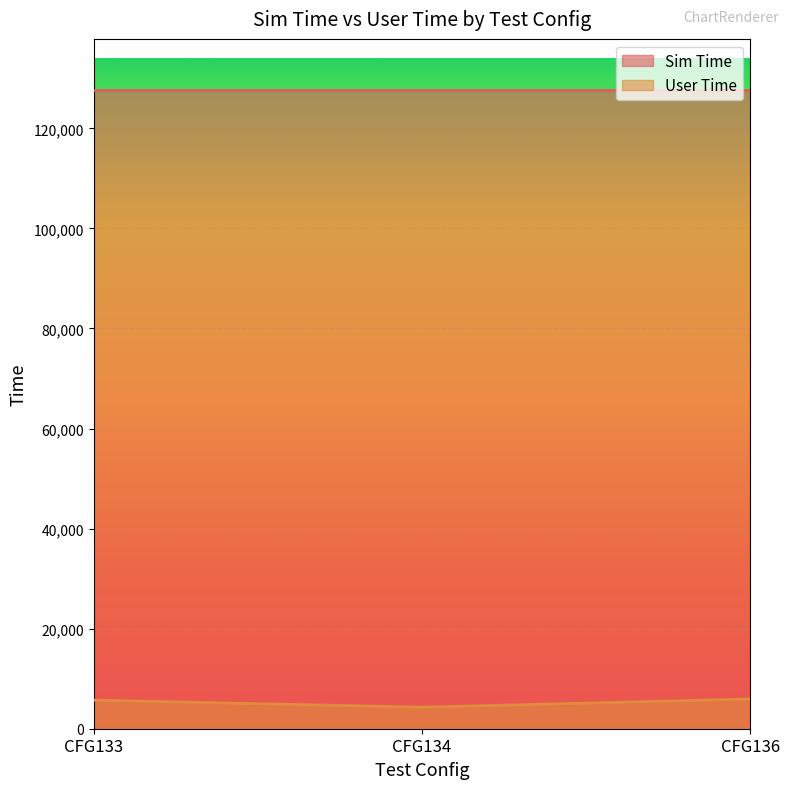

What is the change in value from CFG133 to CFG134?

-1422